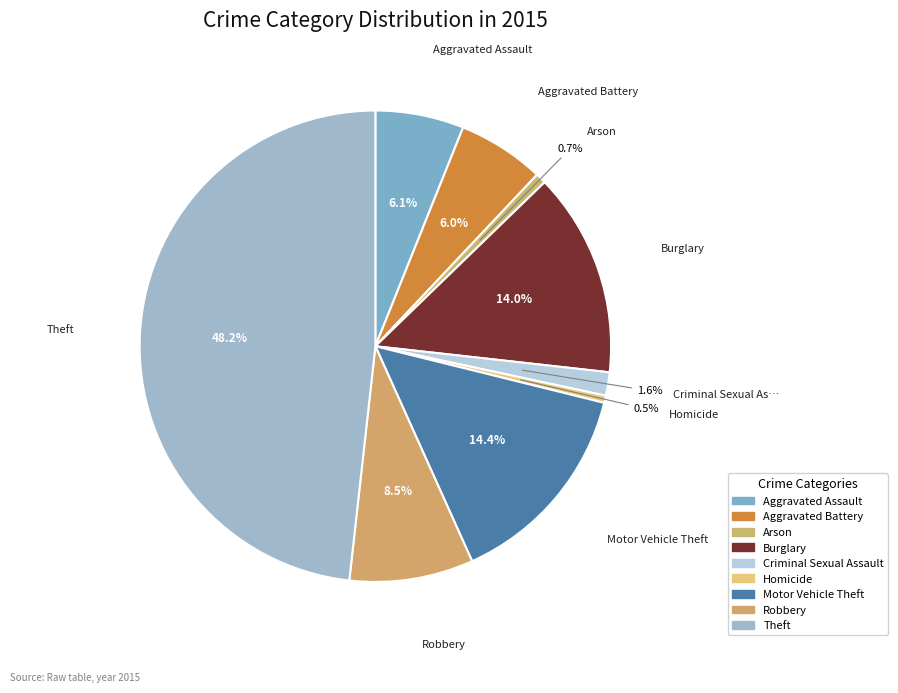

To the nearest percent, what is the average slice percentage?

11%